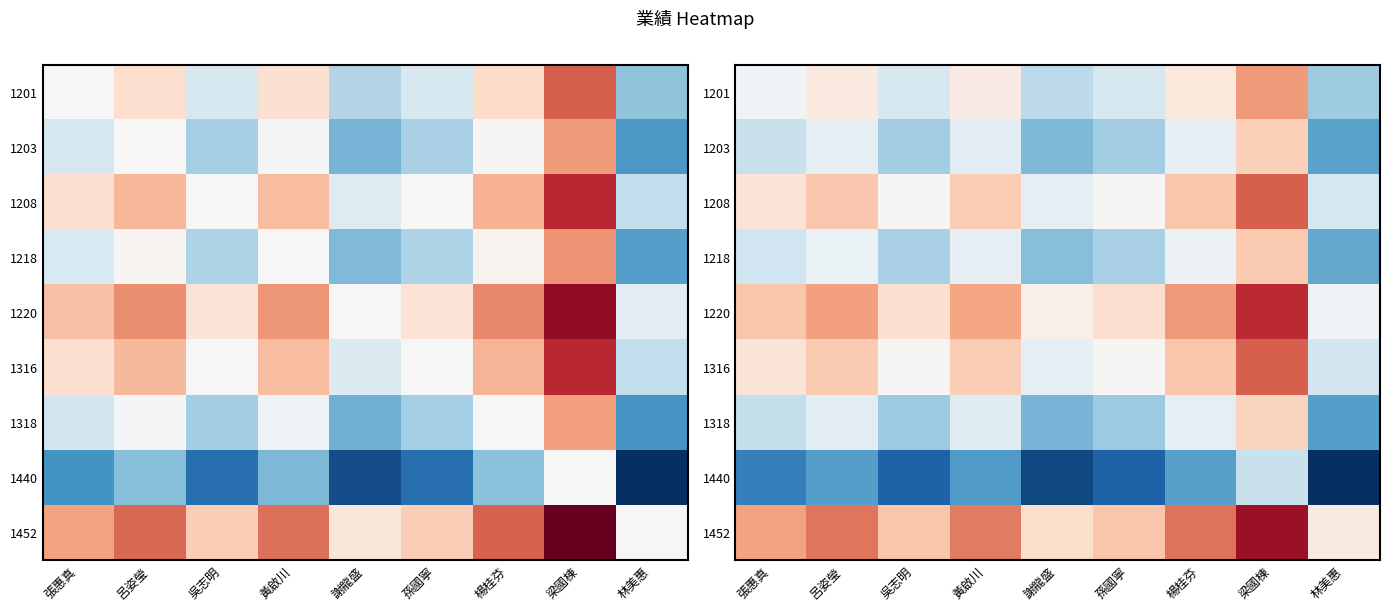

Is the value of 1440 at 呂姿瑩 greater than the value of 1316 at 謝龍盛?

No